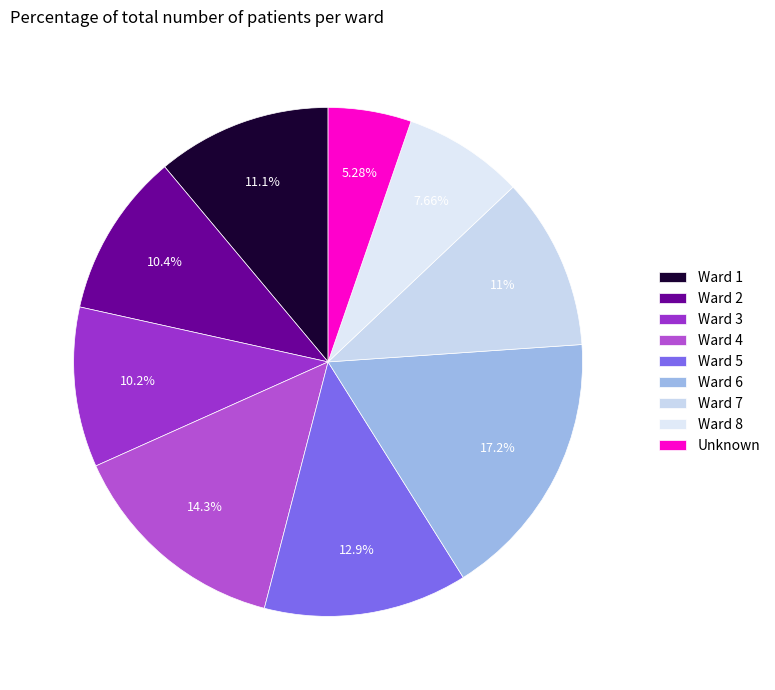

Count the number of slices in the pie.

9